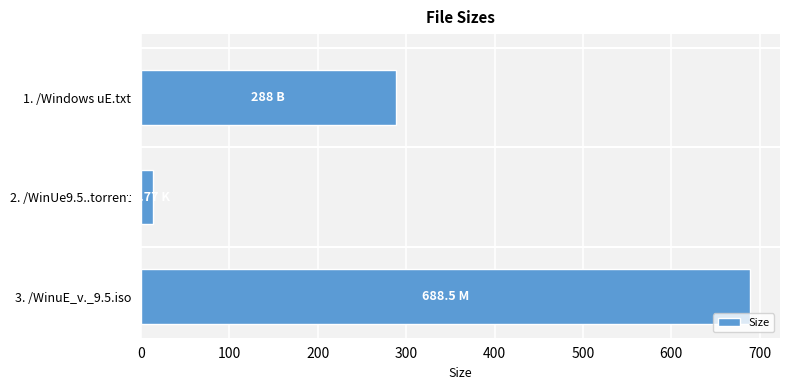

How many categories are shown in the chart?

3